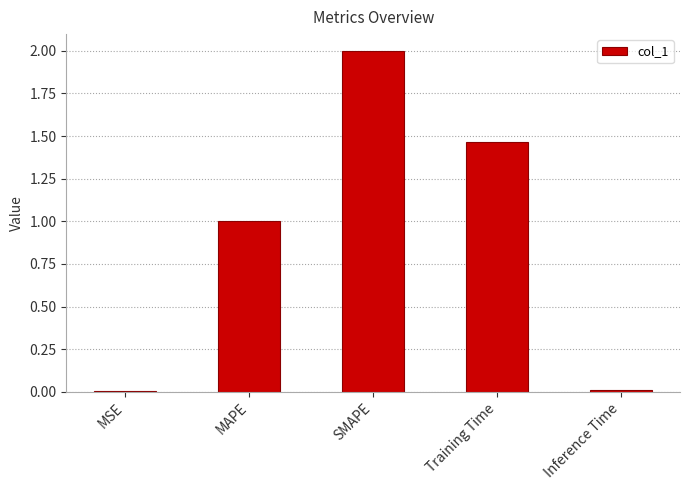

True or false: the data shows 0.6 at MAPE.

False